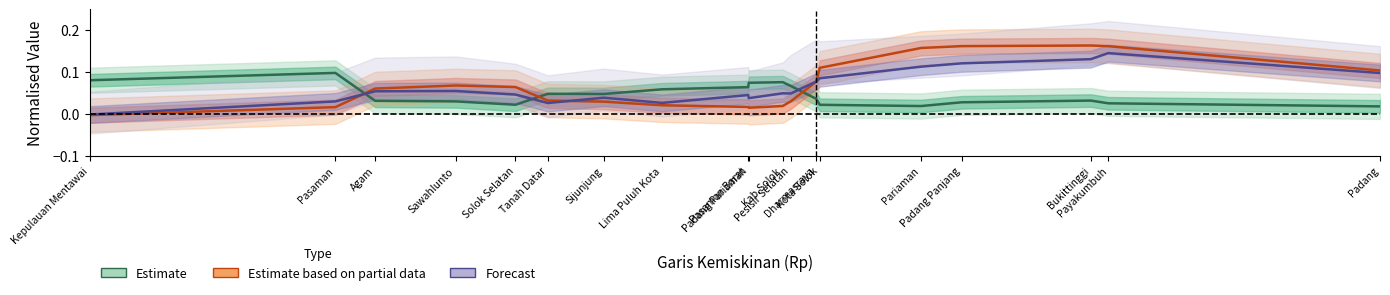

Which category has the highest value in the Estimate series?

Pasaman